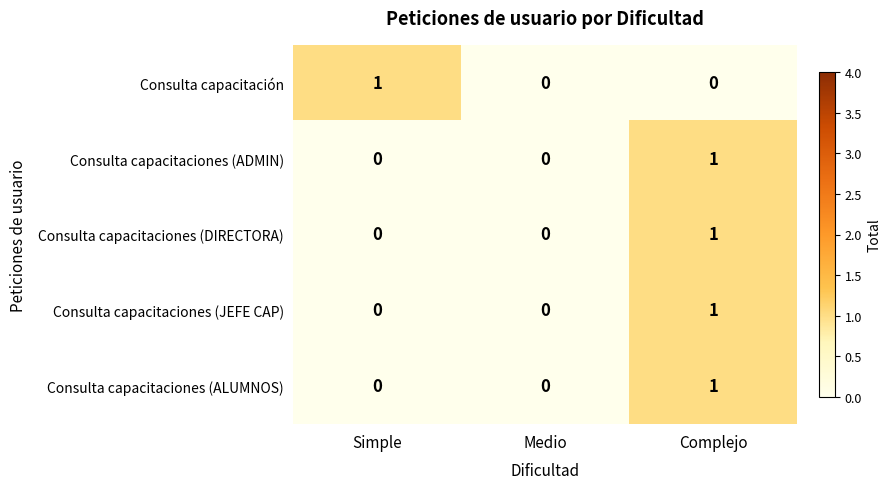

Is it true that Consulta capacitaciones (ALUMNOS) equals 1 at Medio?

False